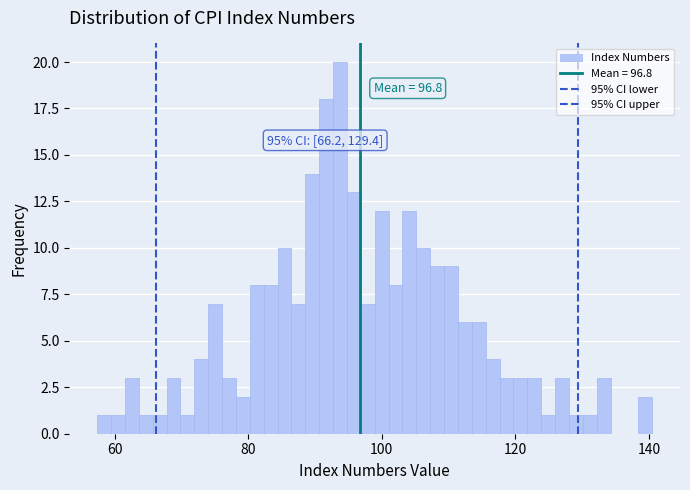

Around what value on the x-axis is the tallest bar? Give the approximate position of its centre, as read against the axis.

94